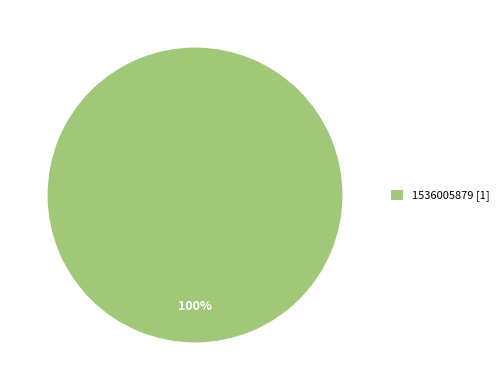

Rank the categories by value from lowest to highest.

1536005879 [1]